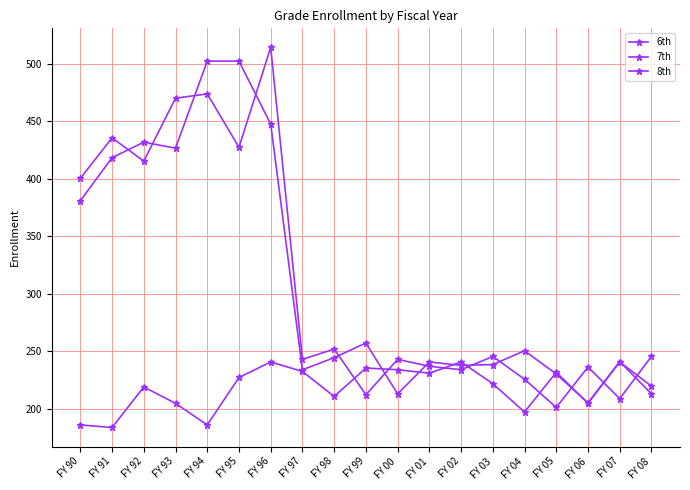

How many series are shown in this chart?

3